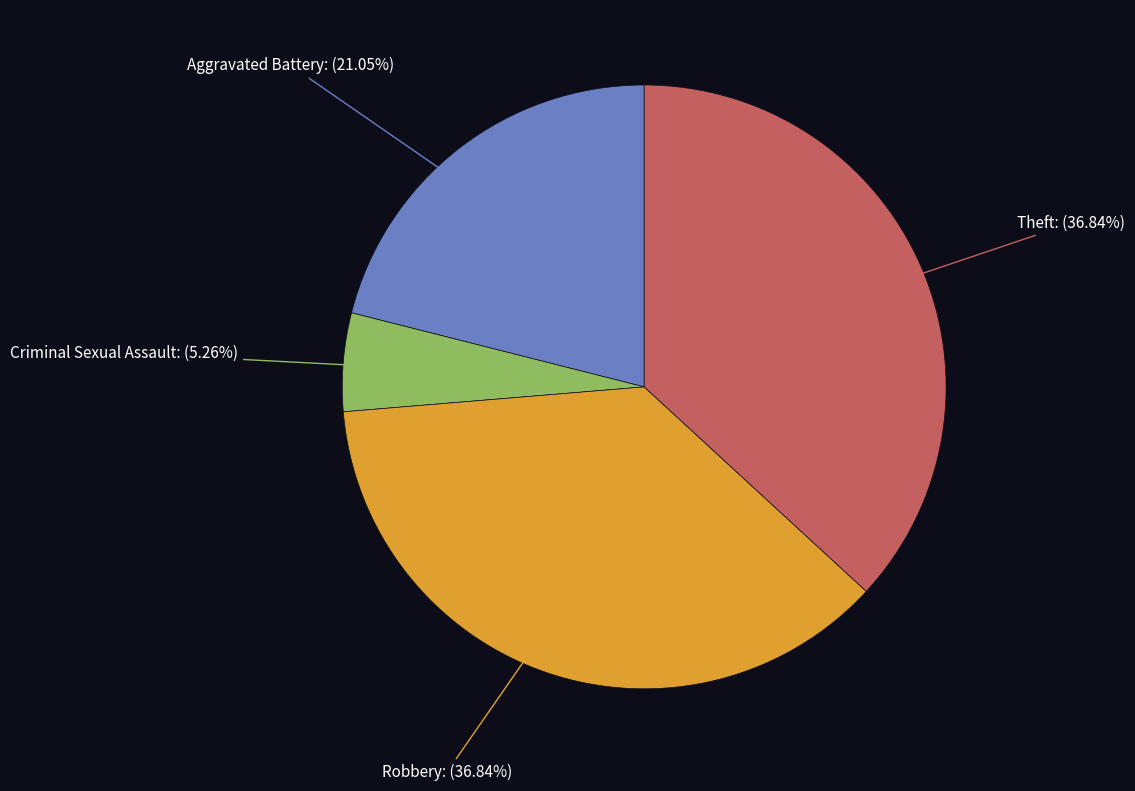

Is there any slice that represents more than half of the pie?

No